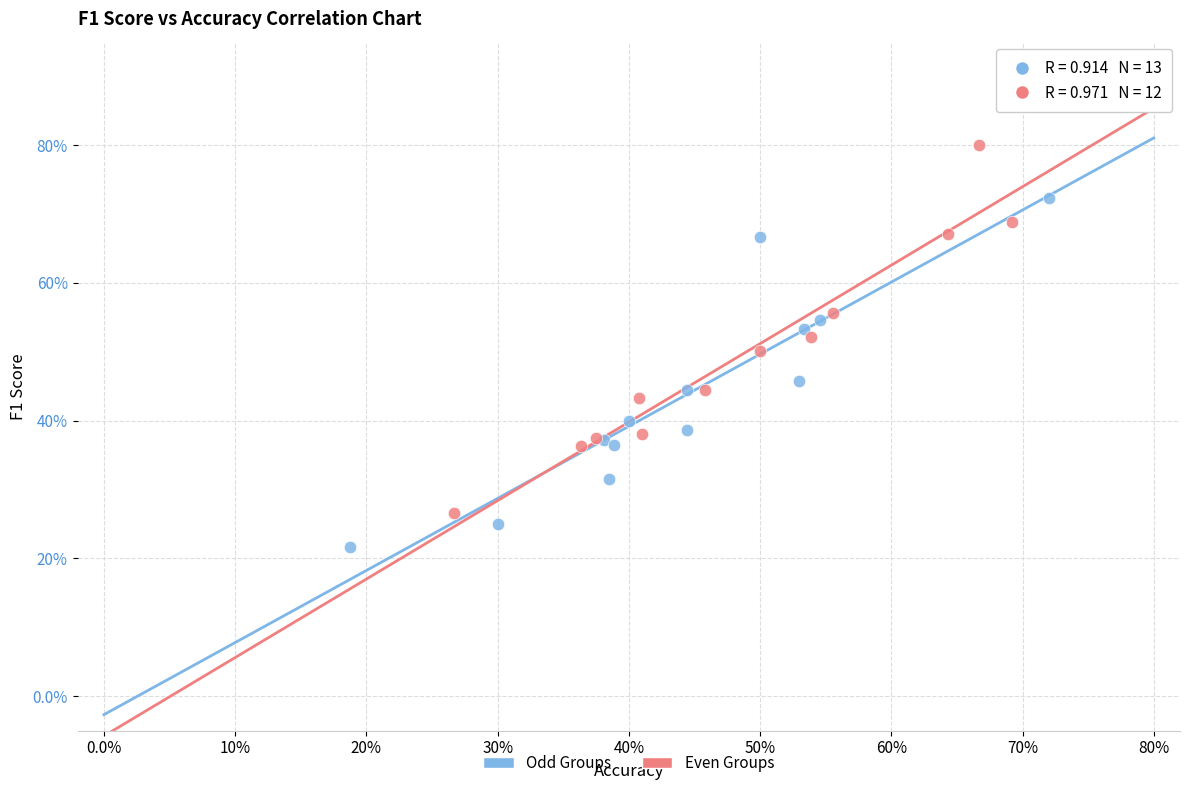

Which series has the largest Y range (max minus min)?

Even Groups